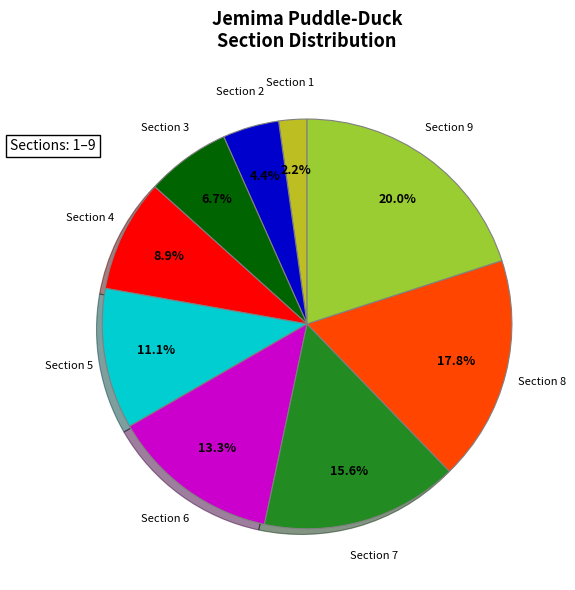

Is there any slice that represents more than half of the pie?

No